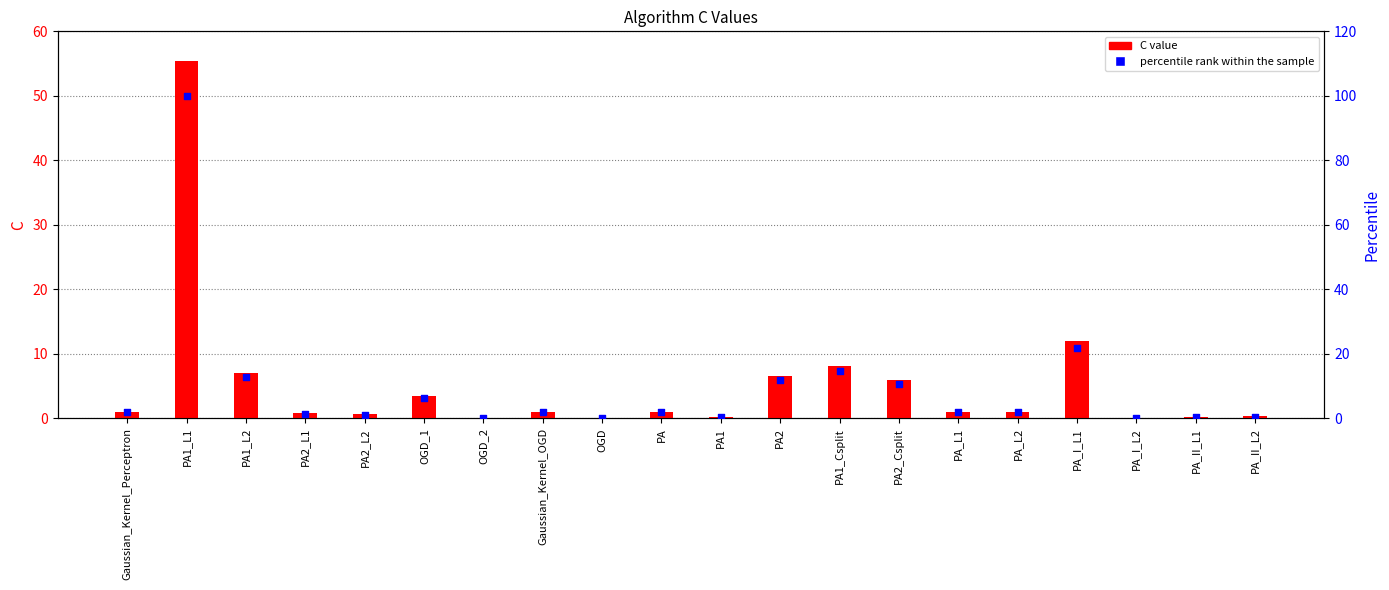

At which category is the sum across all series the highest?

PA1_L1